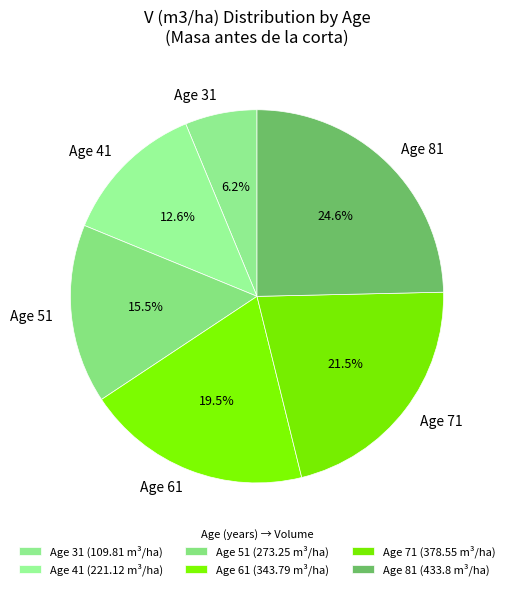

Does Age 71 account for over 50% of the chart?

No